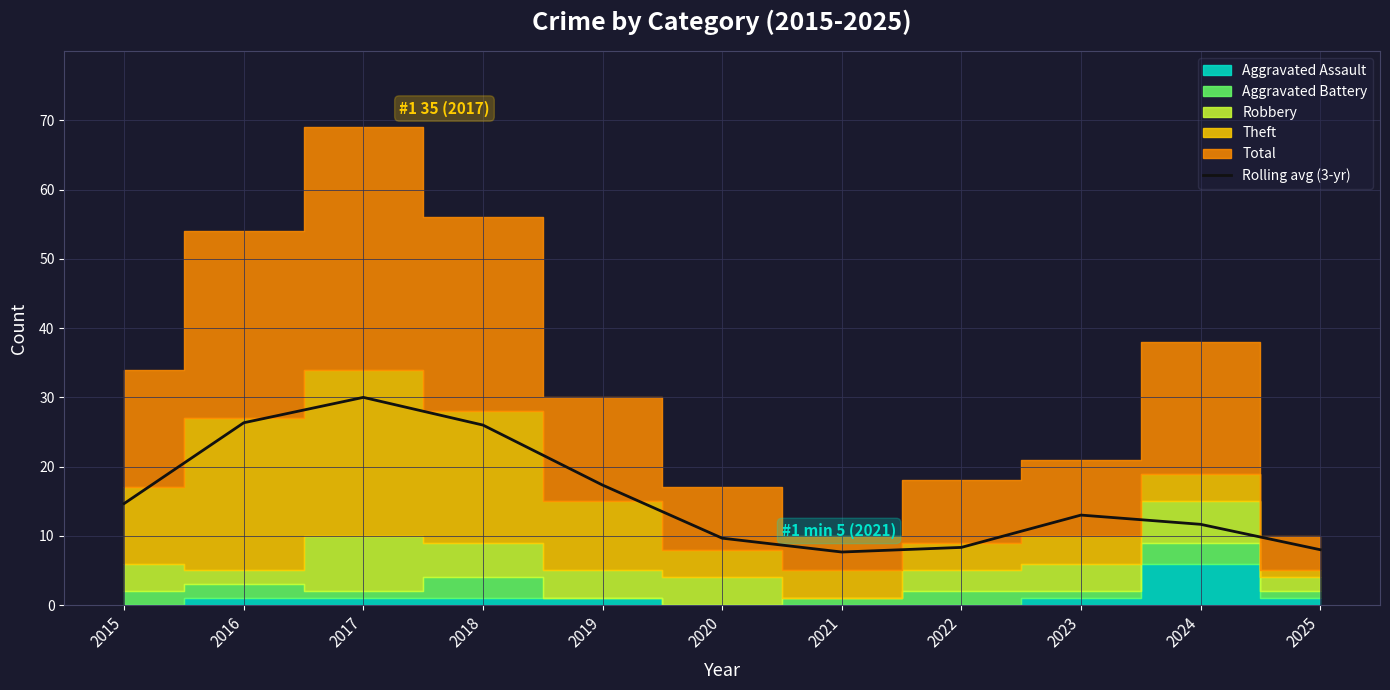

Reading left to right, what are all the values shown in this chart?

14.7	26.3	30.0	26.0	17.3	9.7	7.7	8.3	13.0	11.7	8.0